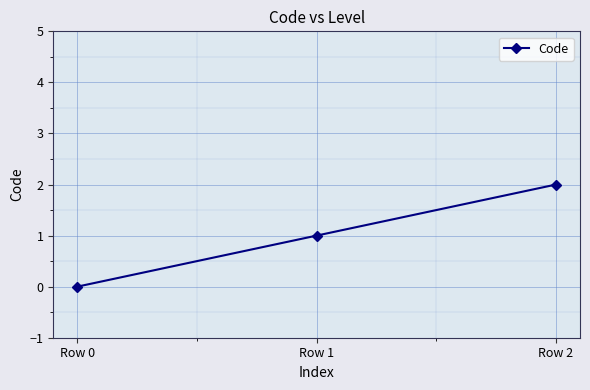

At which label is the value closest to 1?

Row 1